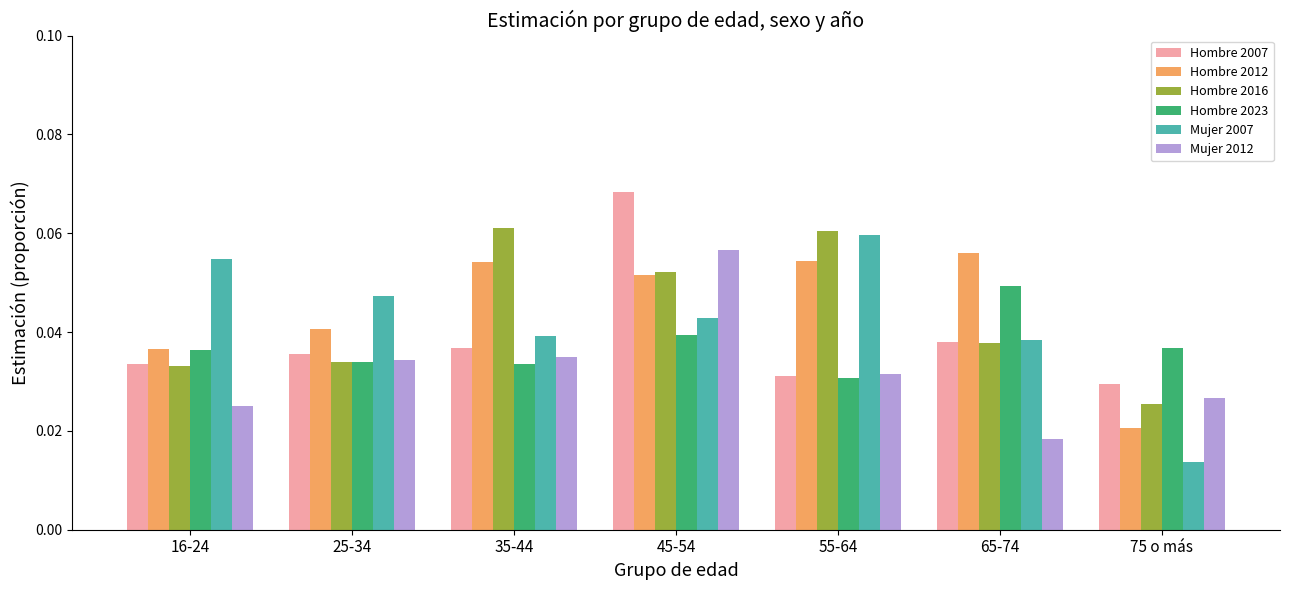

What is the sum of all Hombre 2016 values?

0.3